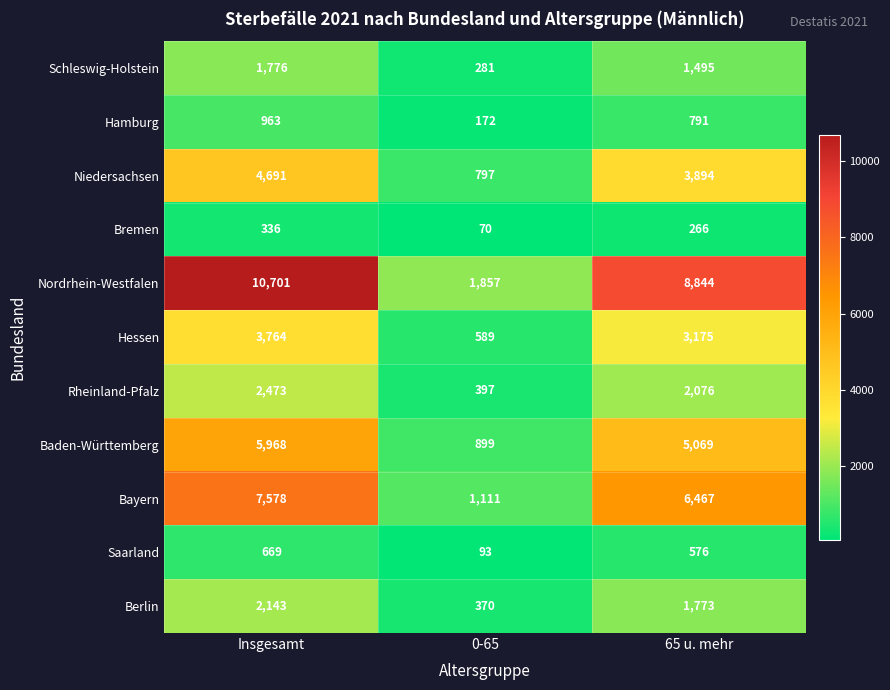

The Bayern series shows 4196 at 65 u. mehr. True or false?

False